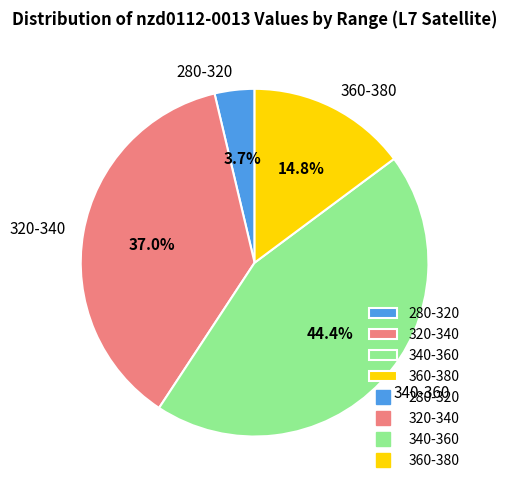

Is there a majority slice in this chart?

No